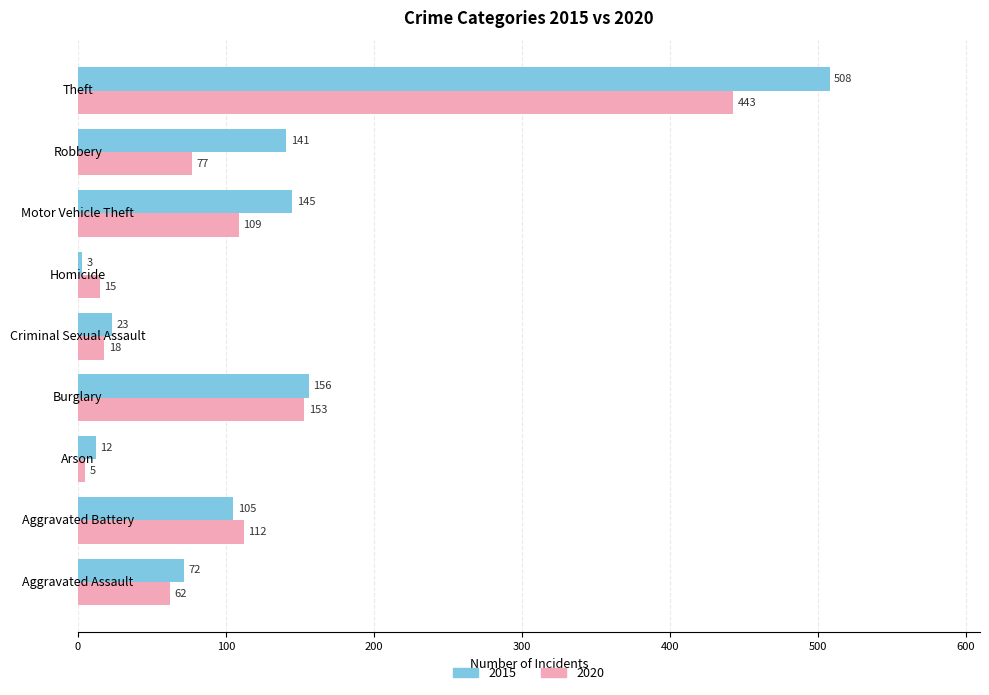

Rank the series by their average value, from lowest to highest.

2020, 2015